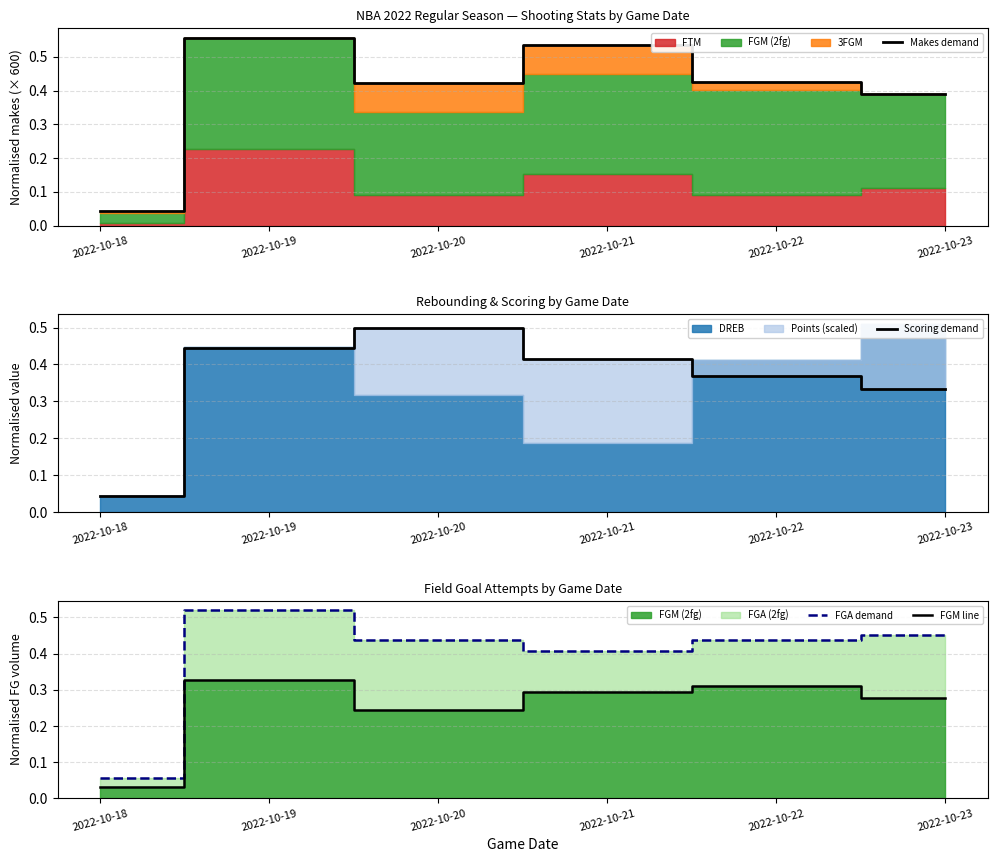

At which label is Scoring demand closest to 0?

2022-10-18